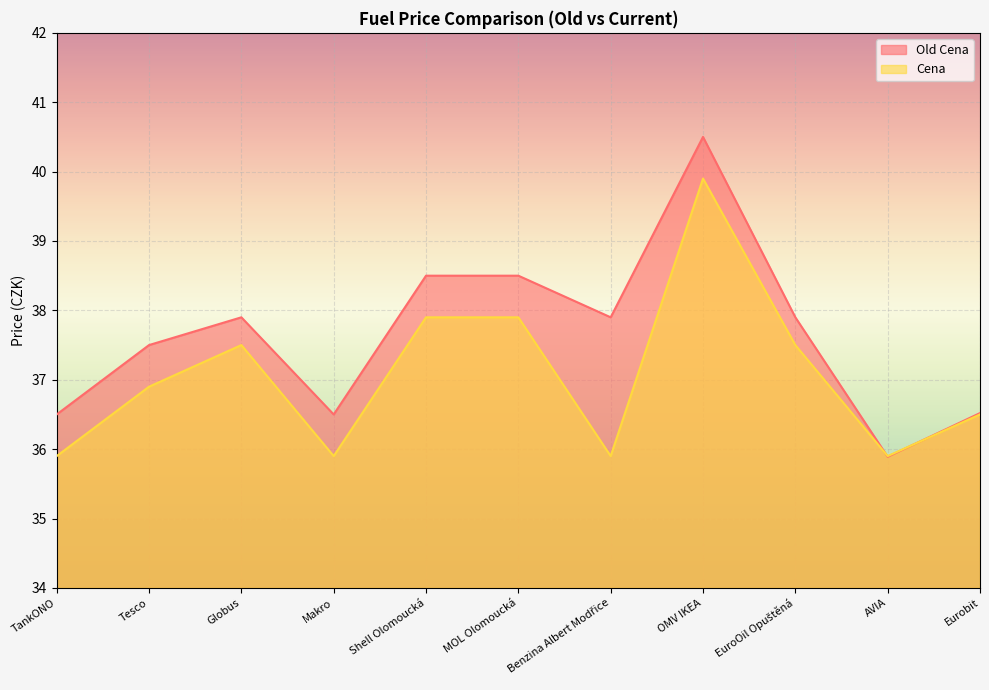

How many times do Cena and Old Cena cross each other?

2